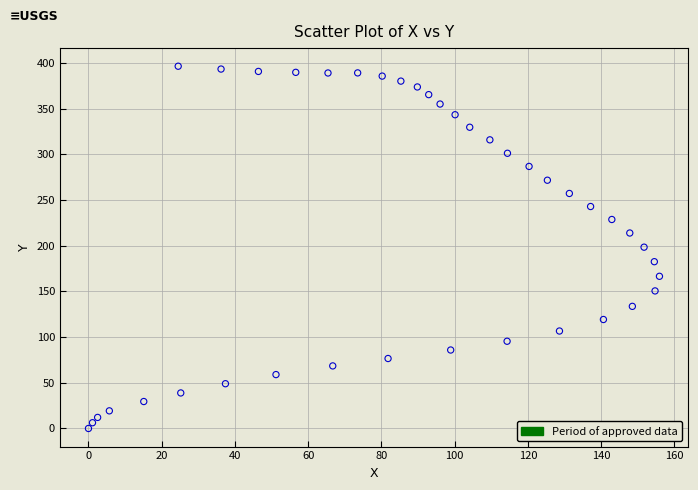

What is the range of Y values (max minus min)?

396.6